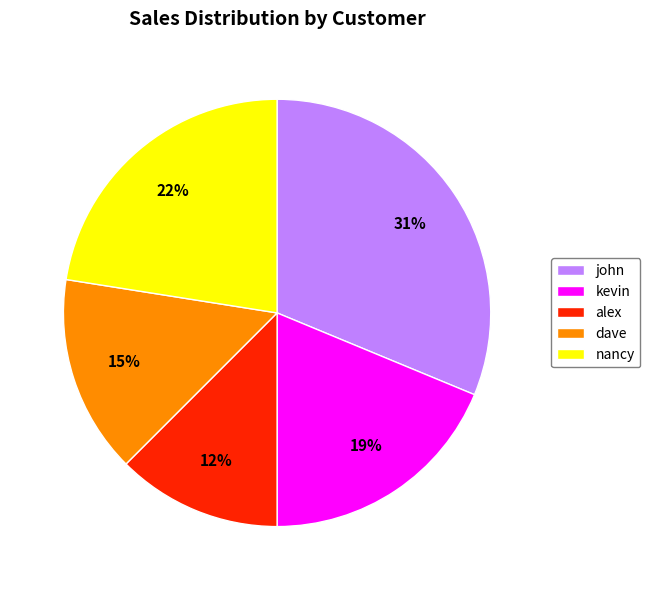

Rank the categories by value from highest to lowest.

john, nancy, kevin, dave, alex